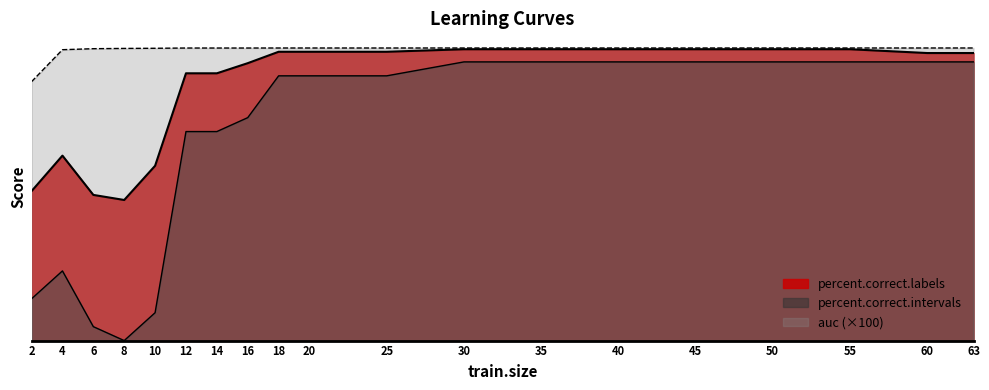

True or false: percent.correct.labels and auc intersect in this chart.

False